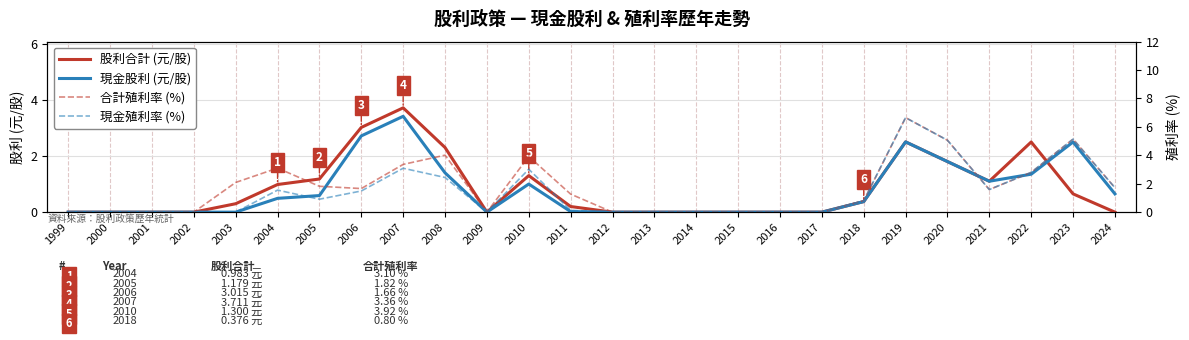

How many values in the 現金殖利率 (%) series exceed 0?

14